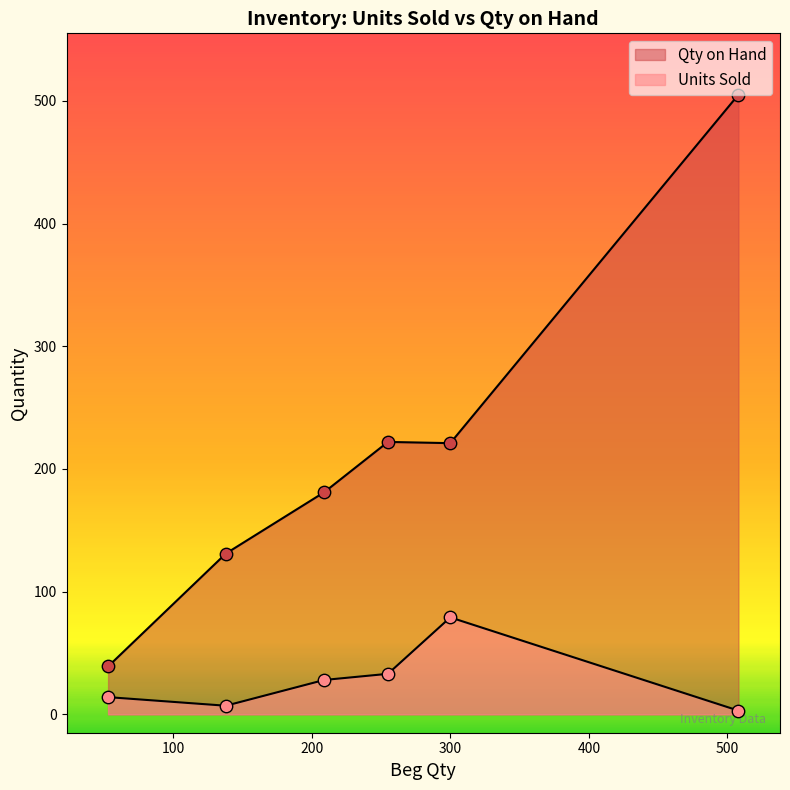

Which series reaches the maximum Y coordinate?

Qty on Hand